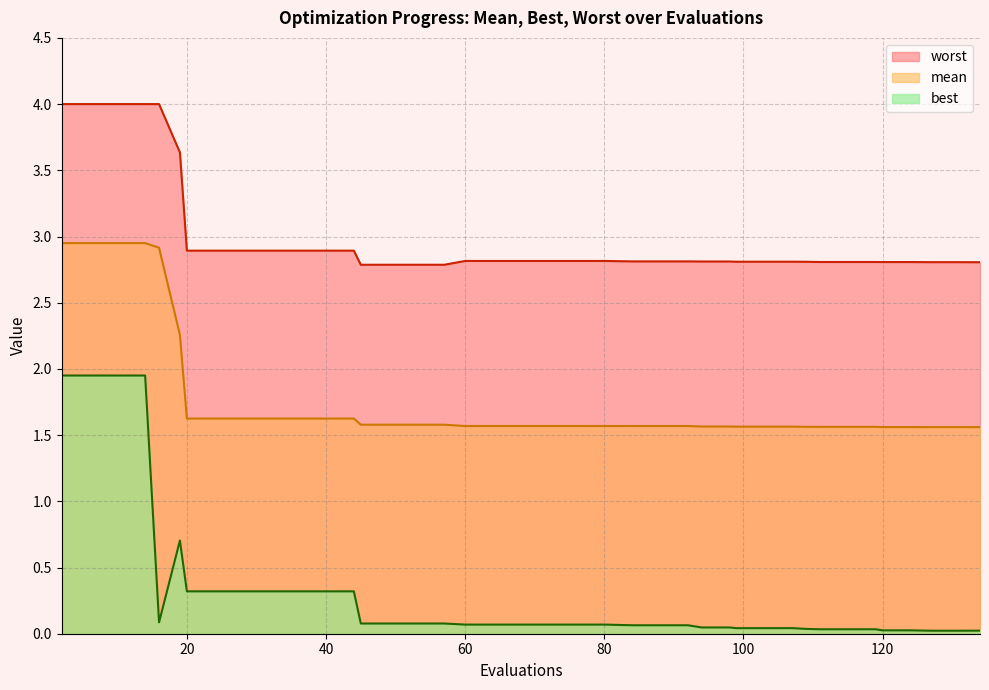

Count the number of categories in the chart.

40